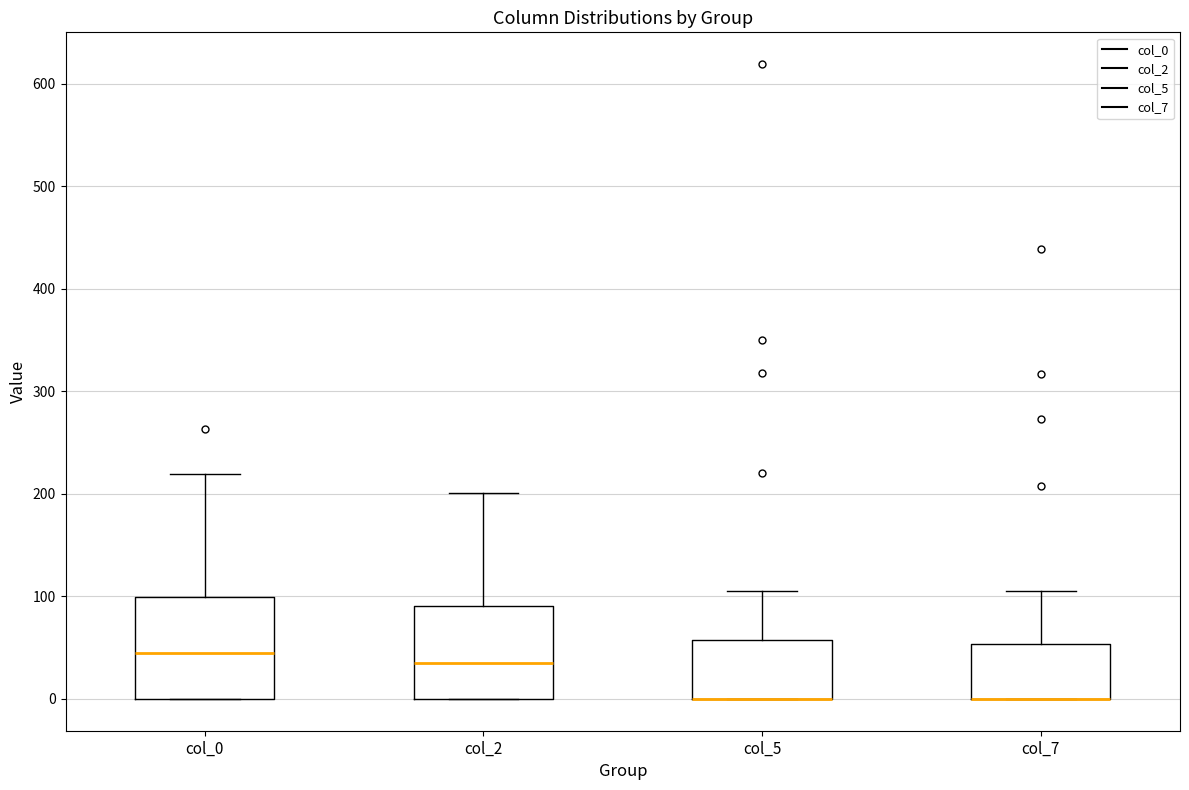

Reading left to right, read every box against the y-axis: the position of its median line, the range the box covers, and the ends of its whiskers. The values are not printed on the chart, so give them approximately, as read against the axis.

col_0: median 50, box 0 to 100, whiskers 0 to 220
col_2: median 40, box 0 to 90, whiskers 0 to 200
col_5: median 0 (drawn on the box's lower edge), box 0 to 60, whiskers 0 to 110
col_7: median 0 (drawn on the box's lower edge), box 0 to 50, whiskers 0 to 110